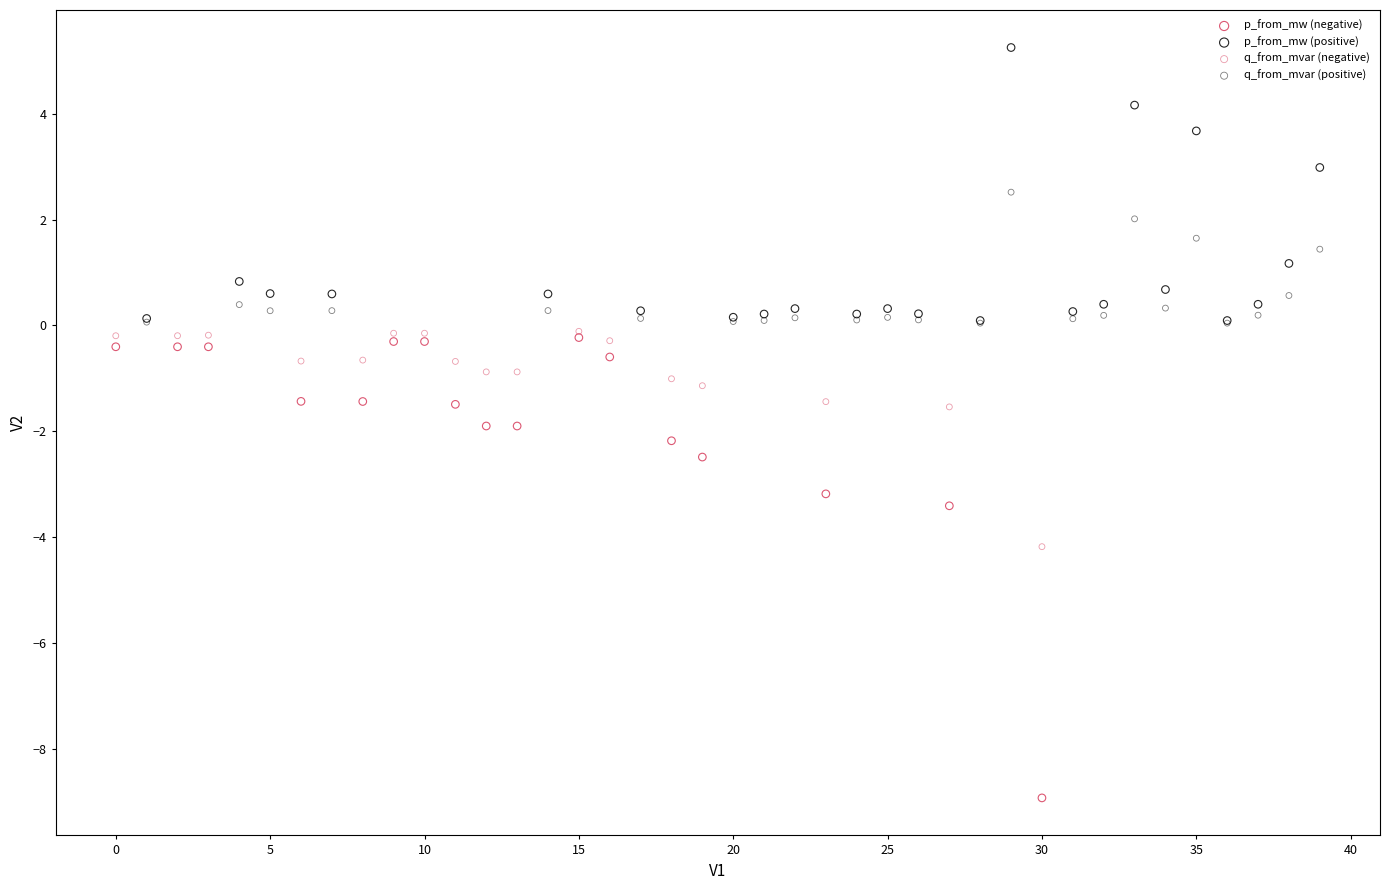

Which series has the widest spread of Y values?

p_from_mw (negative)